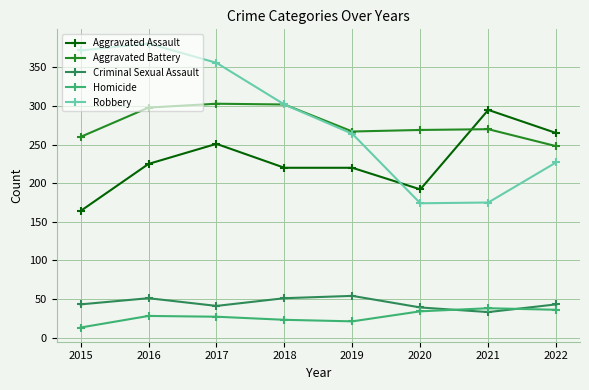

The Aggravated Assault series shows 151 at 2019. True or false?

False